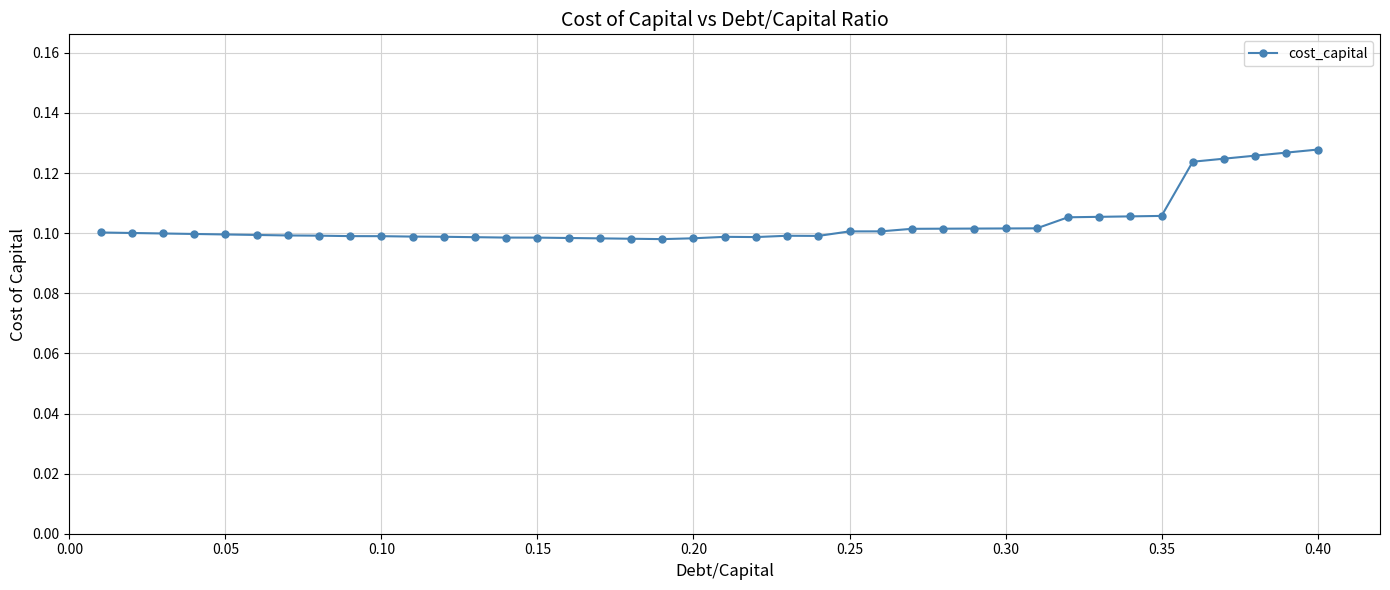

What is the sum of all values?

4.1